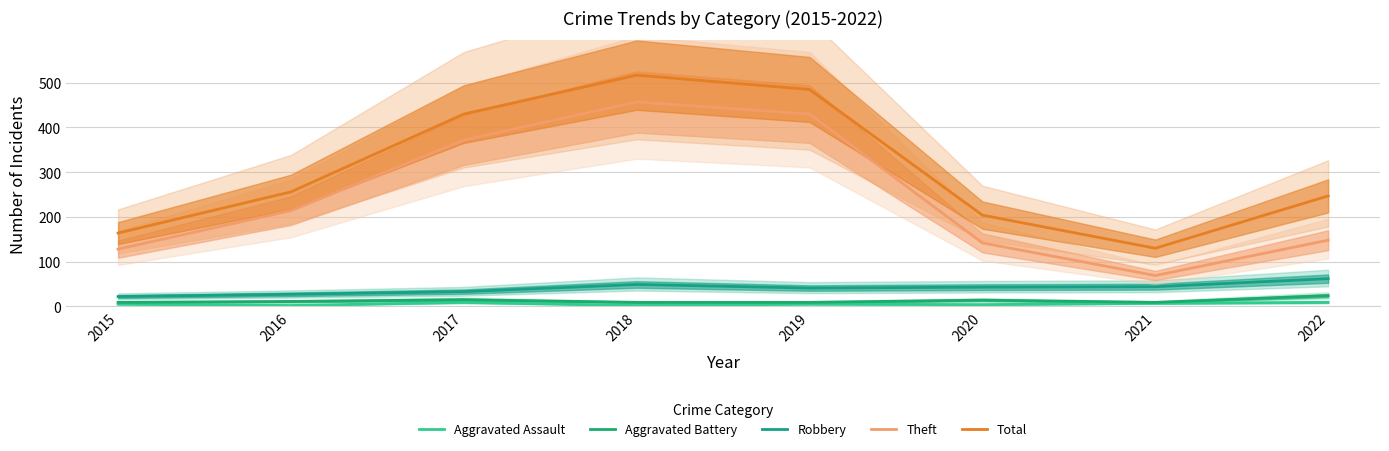

Which series has the widest spread of values?

Theft